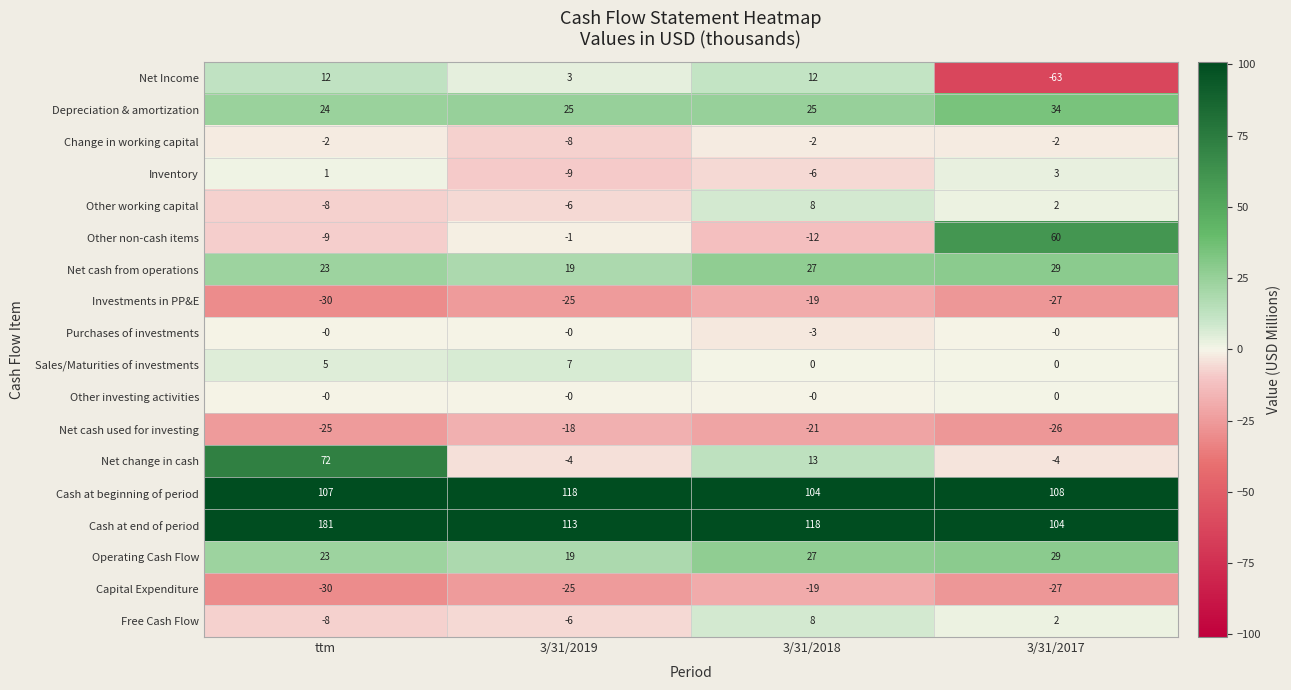

Rank the categories by Net cash from operations value from lowest to highest.

3/31/2019, ttm, 3/31/2018, 3/31/2017